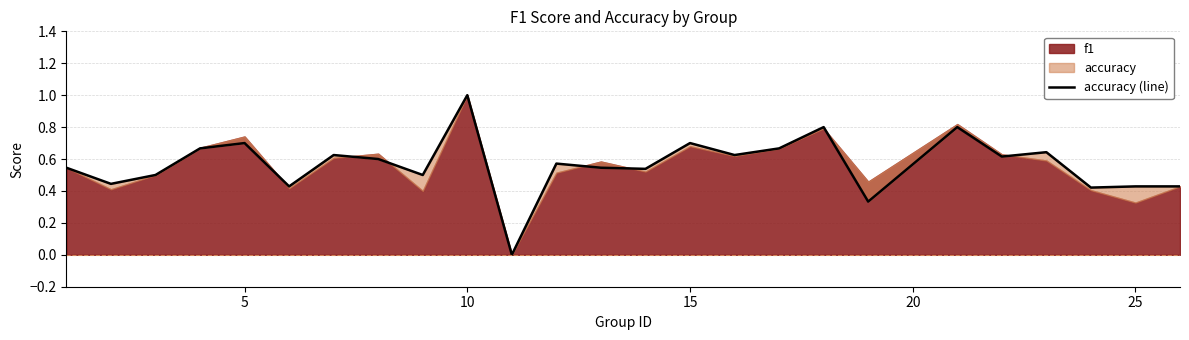

What is the maximum value shown in the chart?

1.0